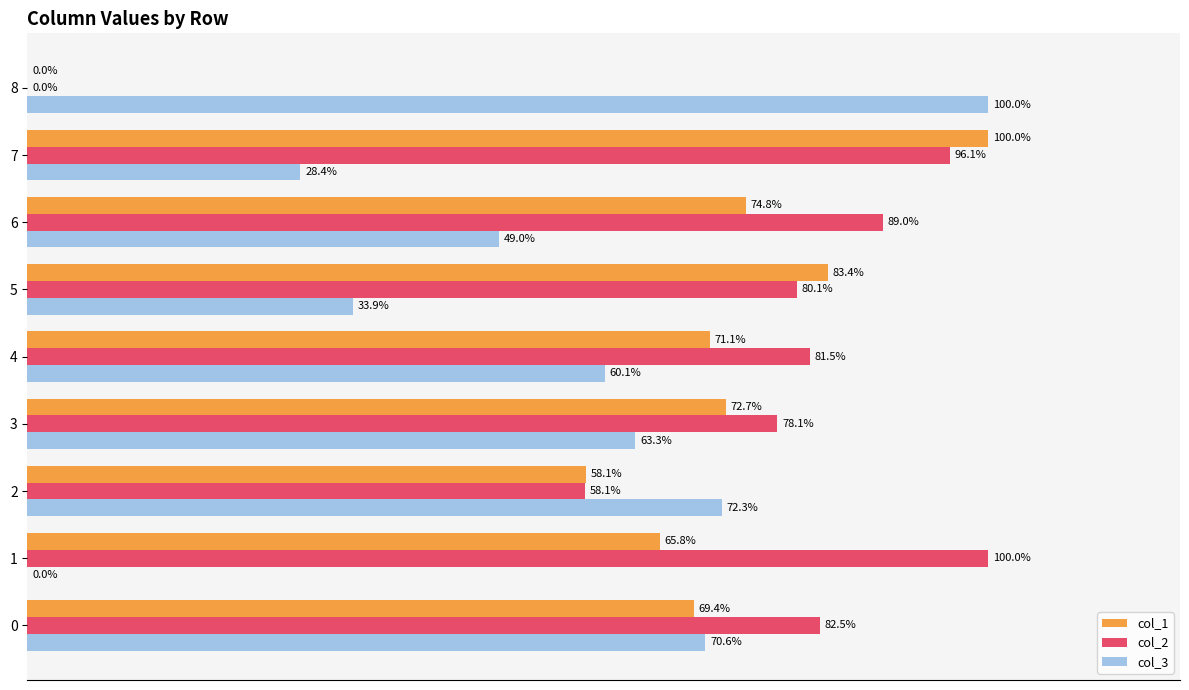

Is the value of col_1 at 5 greater than the value of col_2 at 7?

No